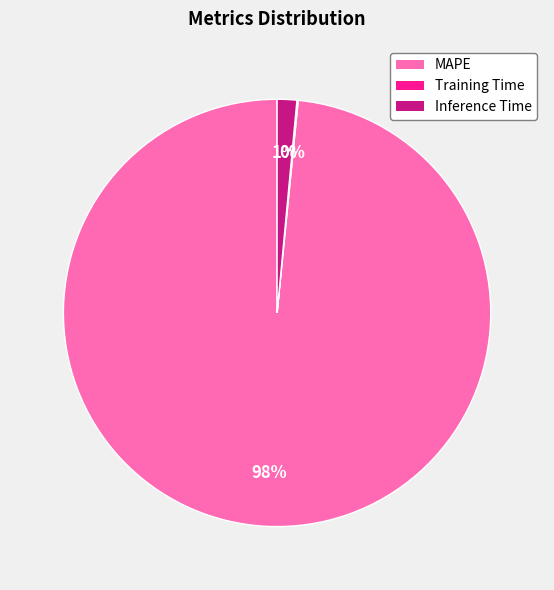

Which category has the biggest portion of the pie?

MAPE